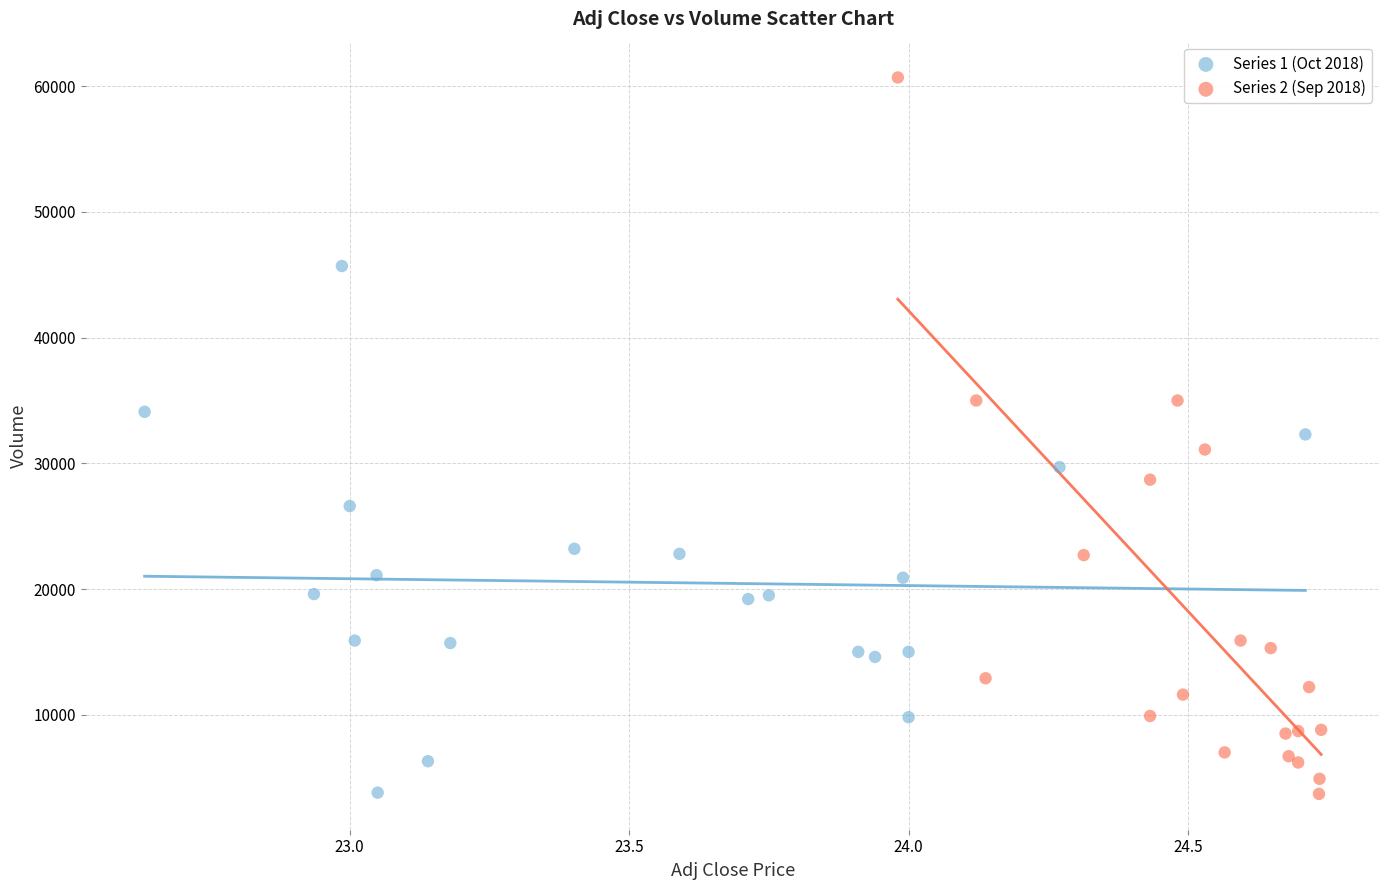

Which series reaches the maximum Y coordinate?

Series 2 (Sep 2018)